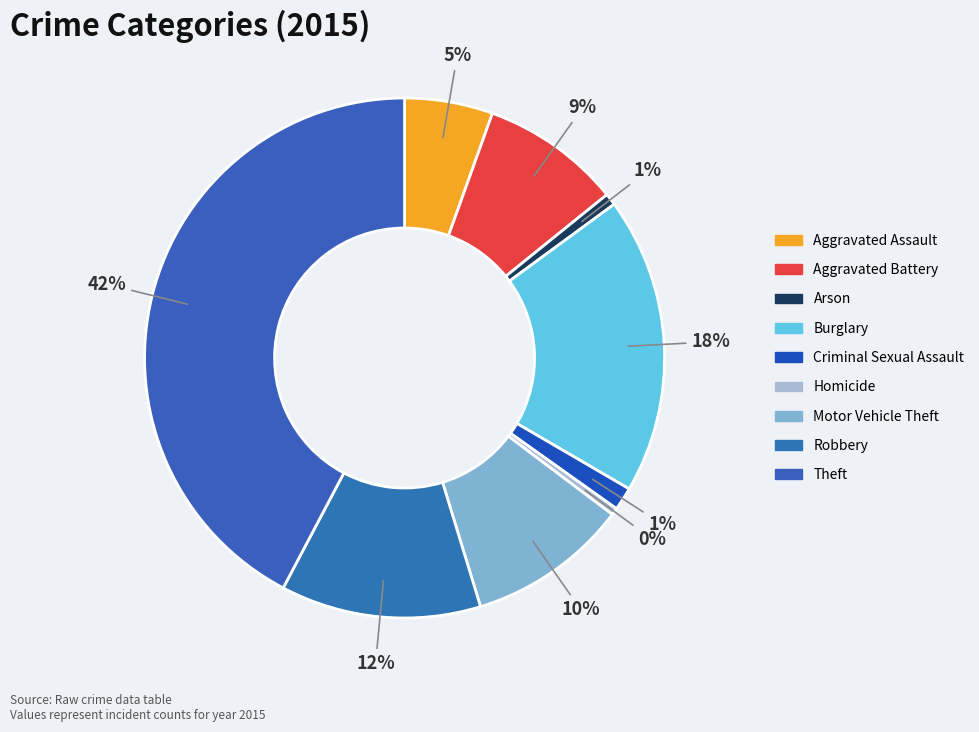

What percentage do Aggravated Battery and Robbery together represent?

21.2%